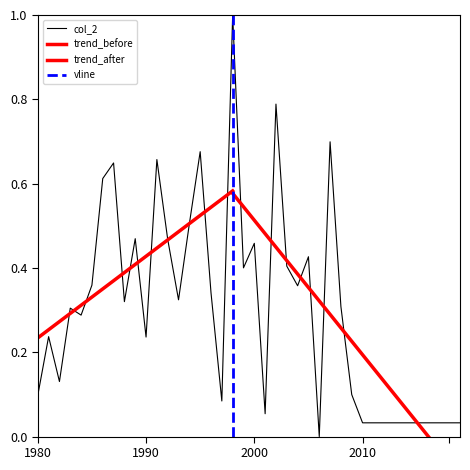

What is the value of the 26th point from the left?

0.4